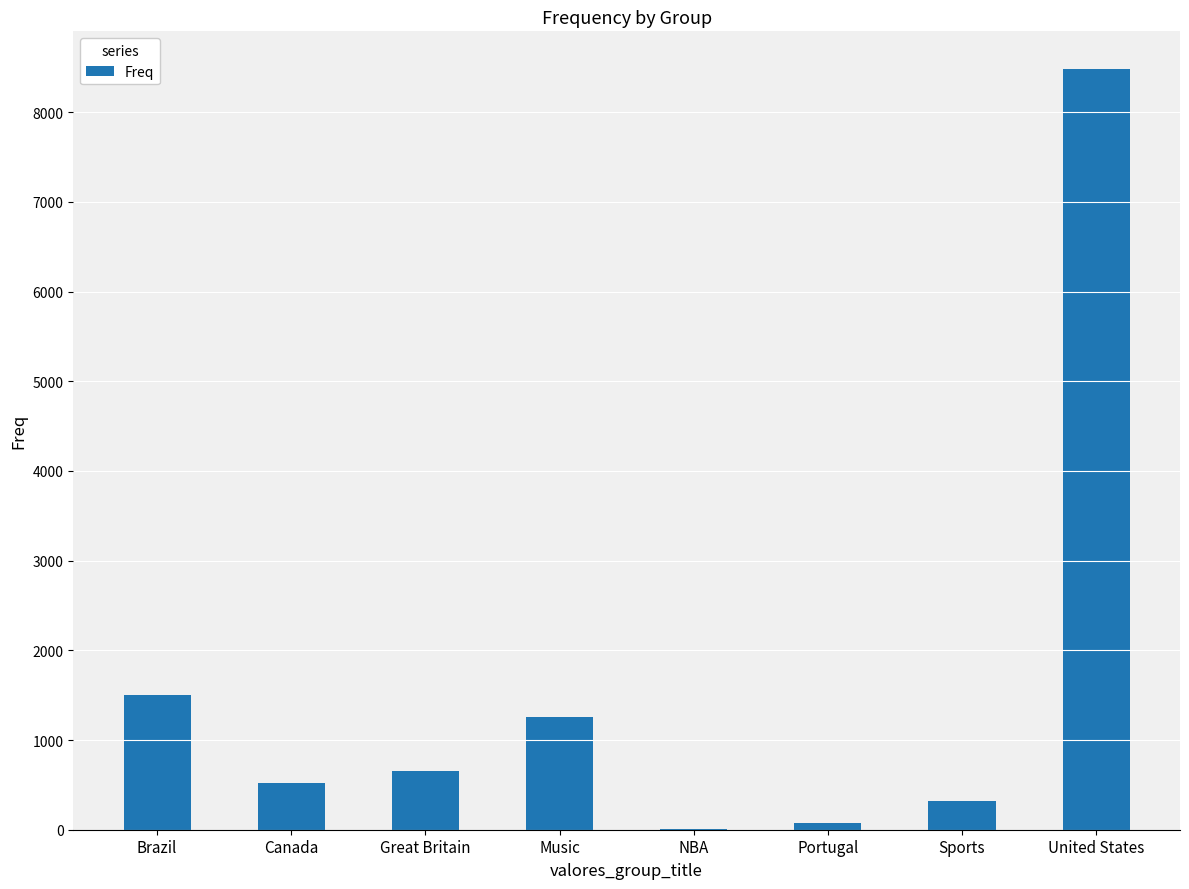

Approximately how many times larger is the value at United States compared to Sports?

26.5